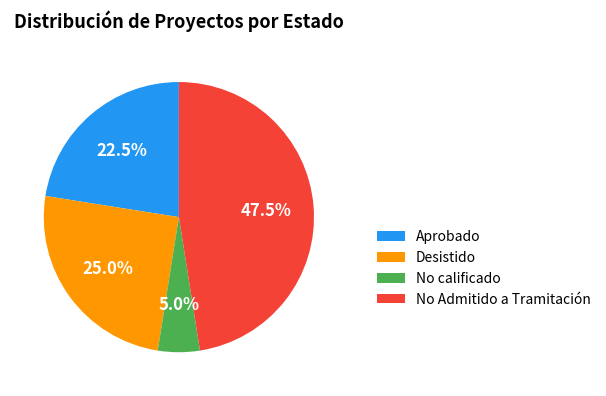

Does No calificado account for over 50% of the chart?

No